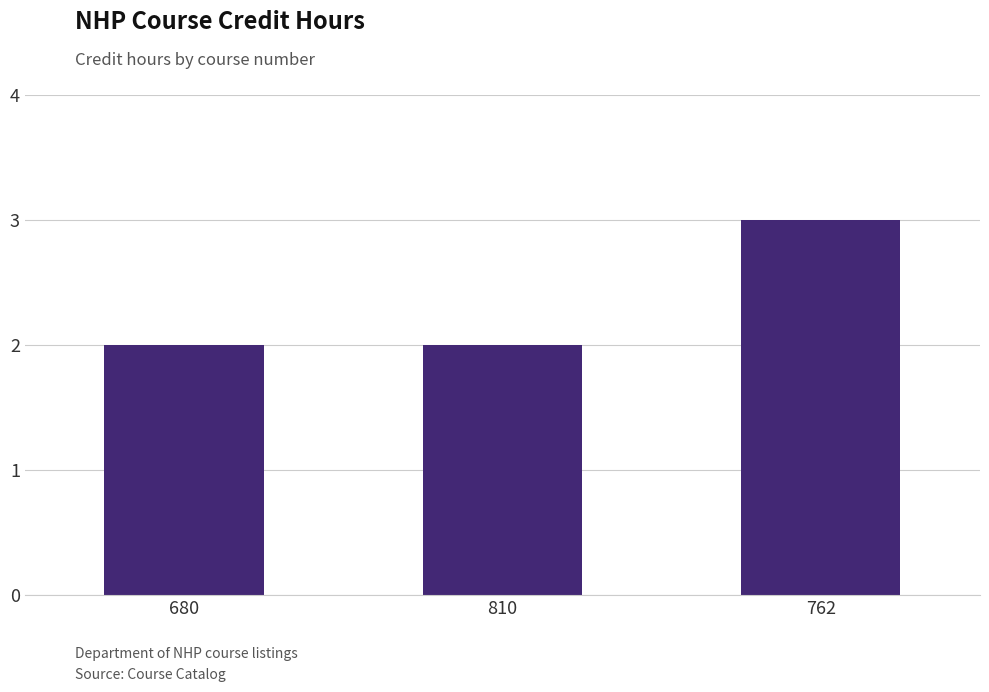

The chart shows a value of 2 at 762. True or false?

False